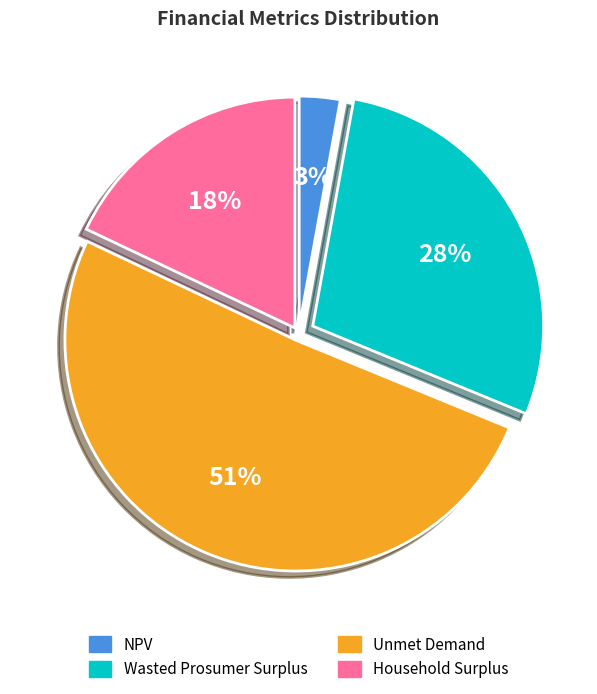

How many segments does this pie chart have?

4